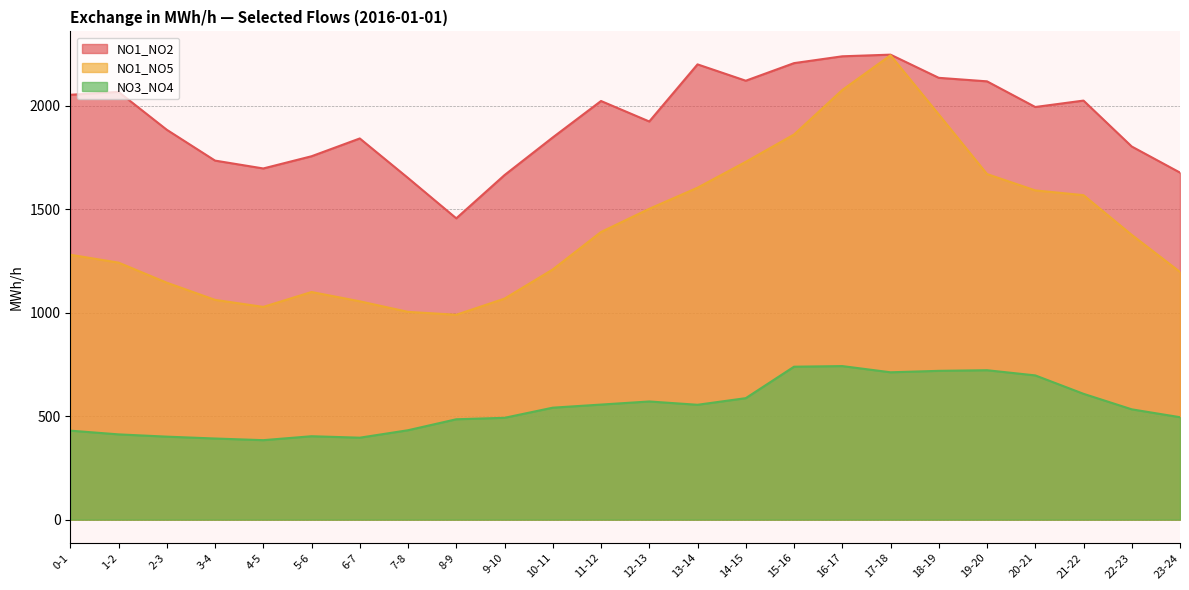

What is the difference between the NO1_NO5 values at 3-4 and 16-17?

1014